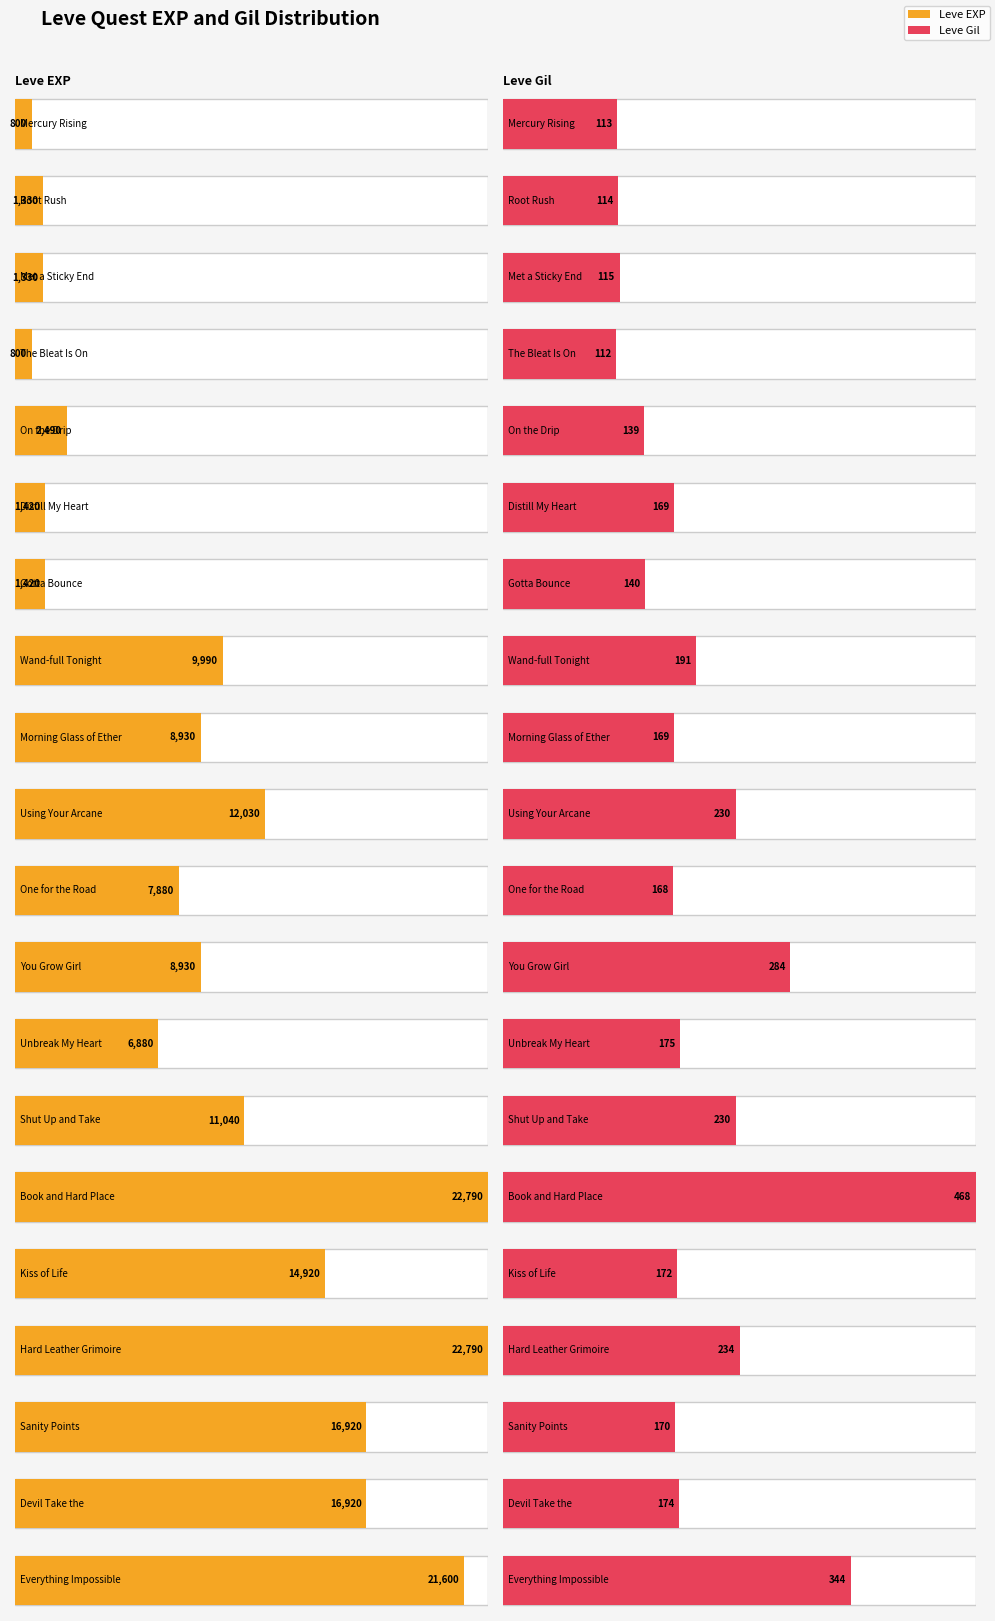

What is the sum of the Leve EXP values at Root Rush and Sanity Points?

18250